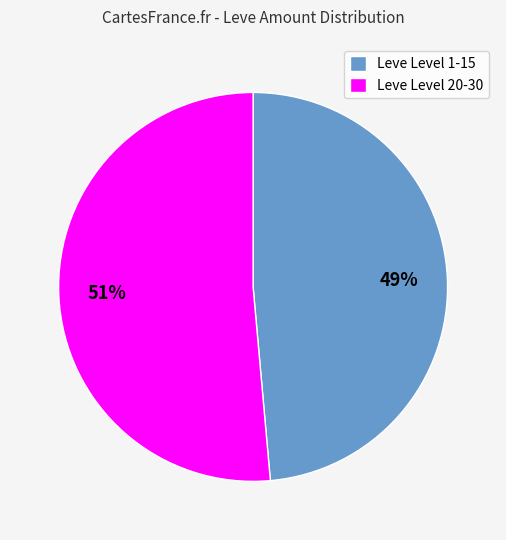

The Leve Level 20-30 slice represents 57% of the pie. True or false?

False